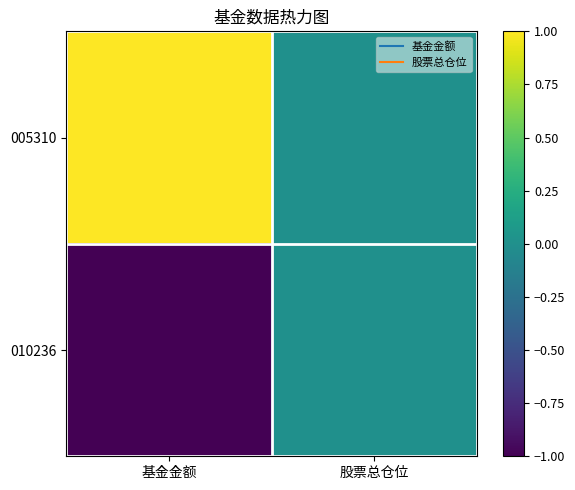

At 基金金额, list the series in order from smallest to largest.

010236, 005310